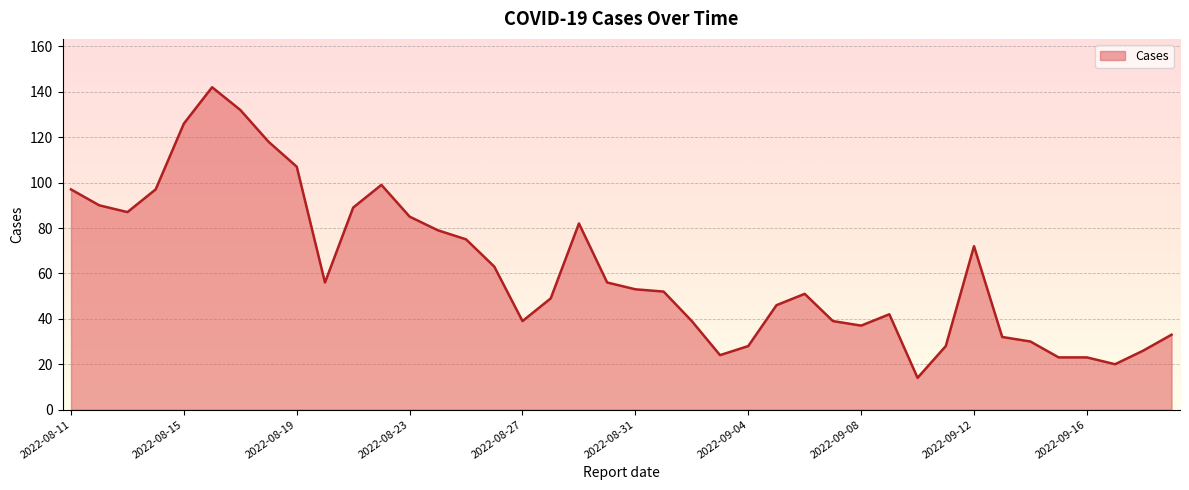

What is the sum of all values?

2480